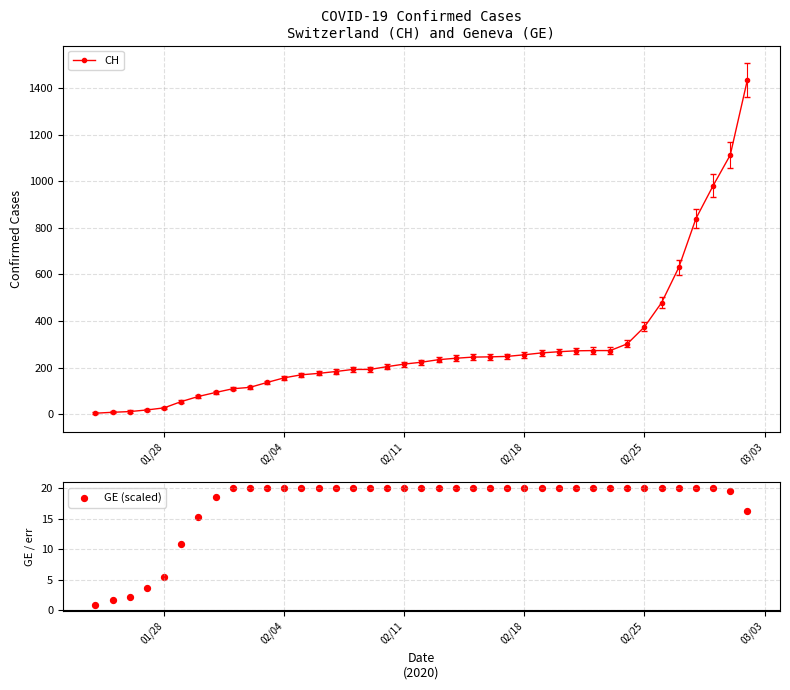

What is the highest value of the CH series?

1436